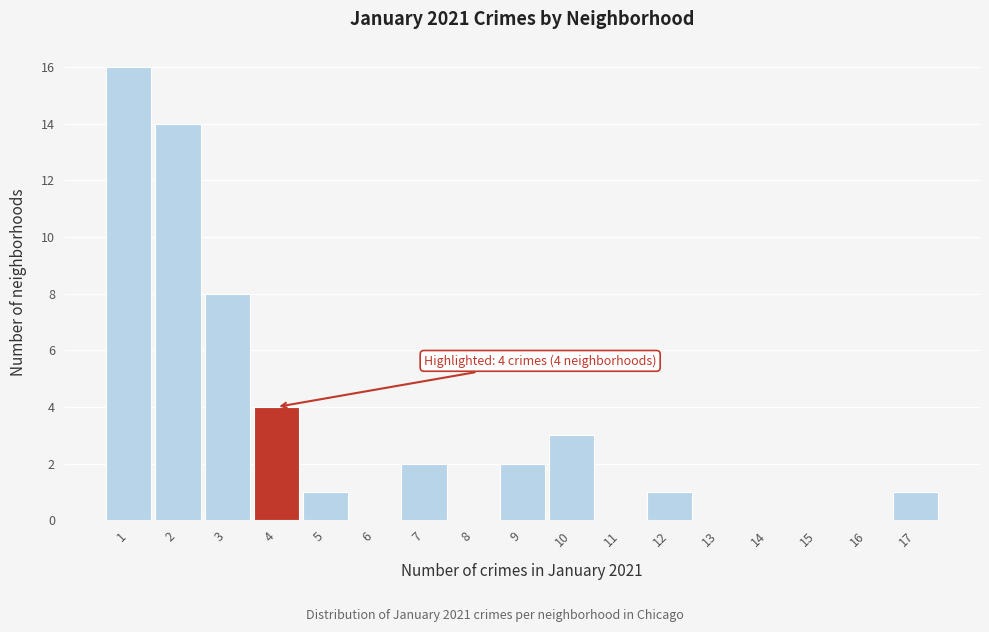

Over which range of the x-axis is the bar tallest?

0.5 to 1.5